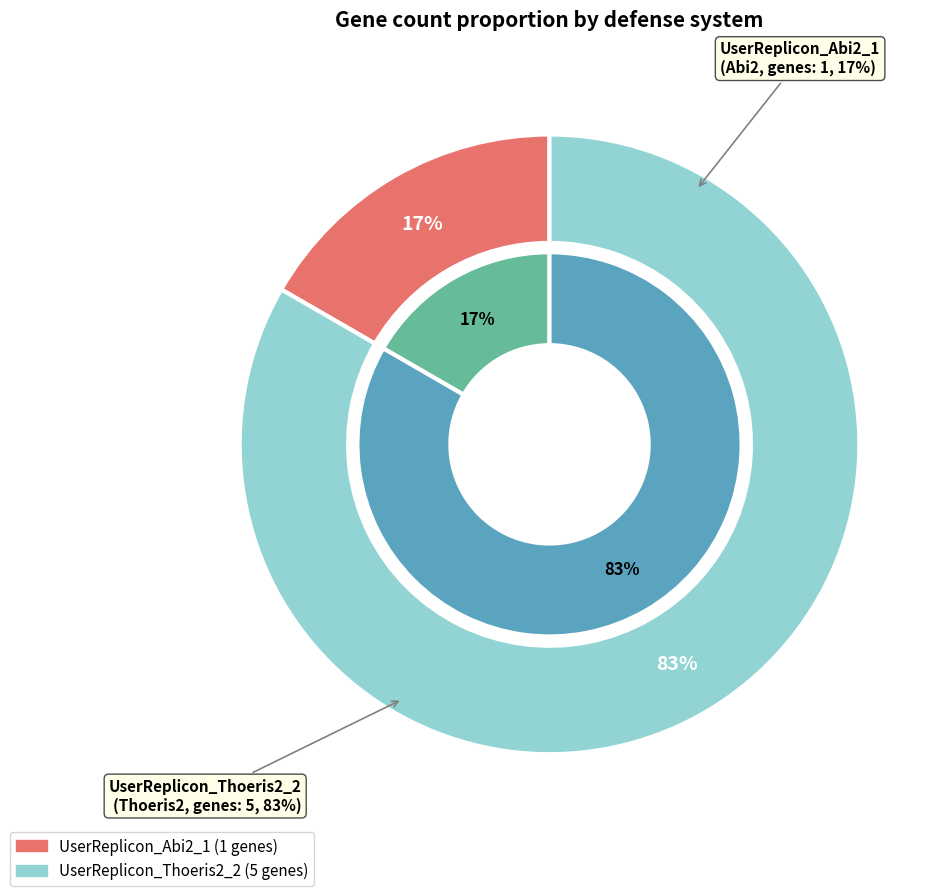

The UserReplicon_Abi2_1 slice represents 28% of the pie. True or false?

False